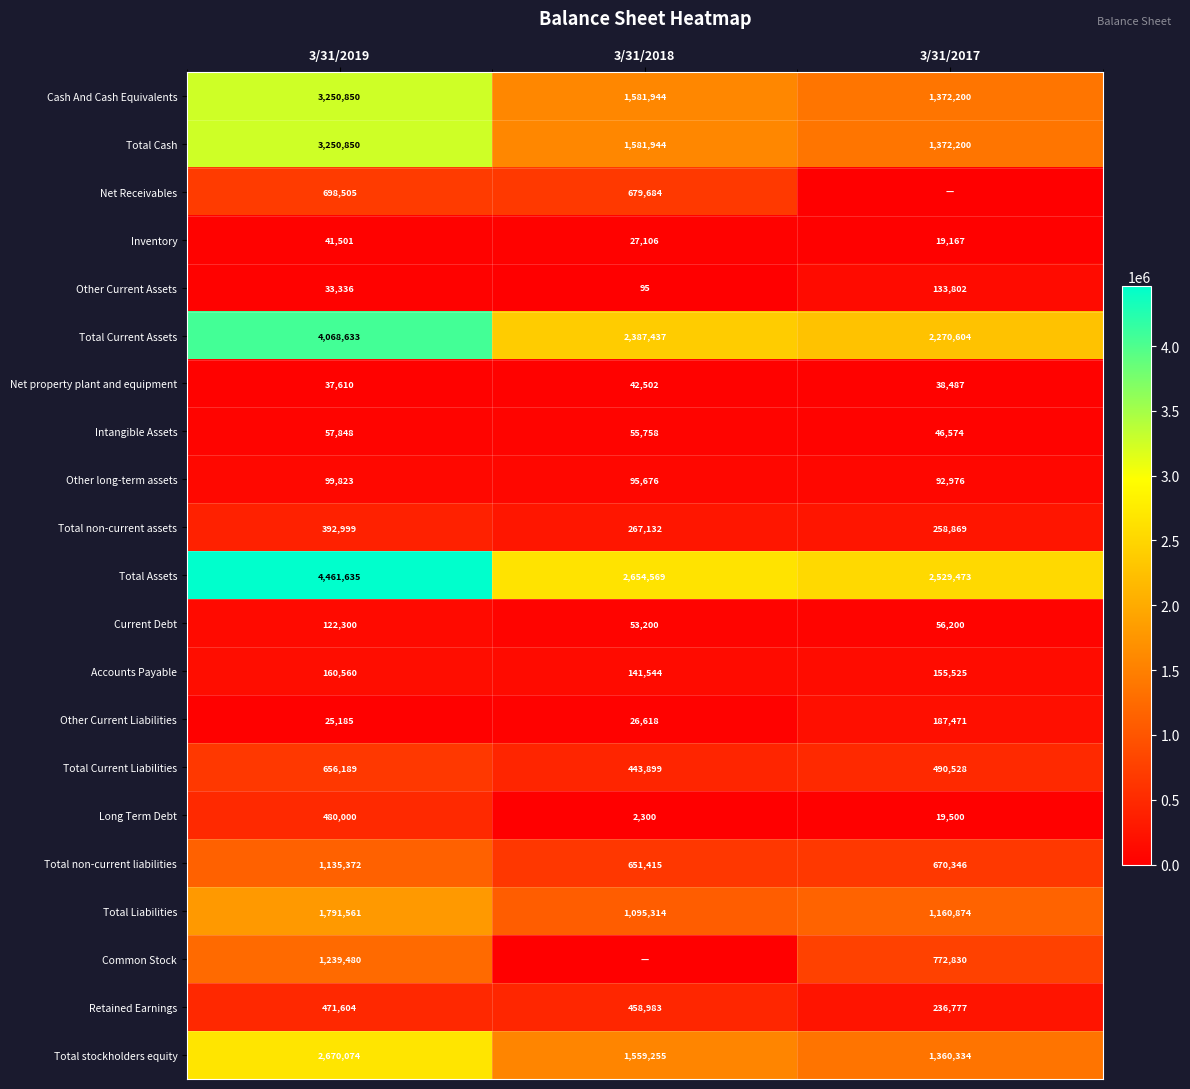

What is the minimum value for Total Current Assets?

2270604